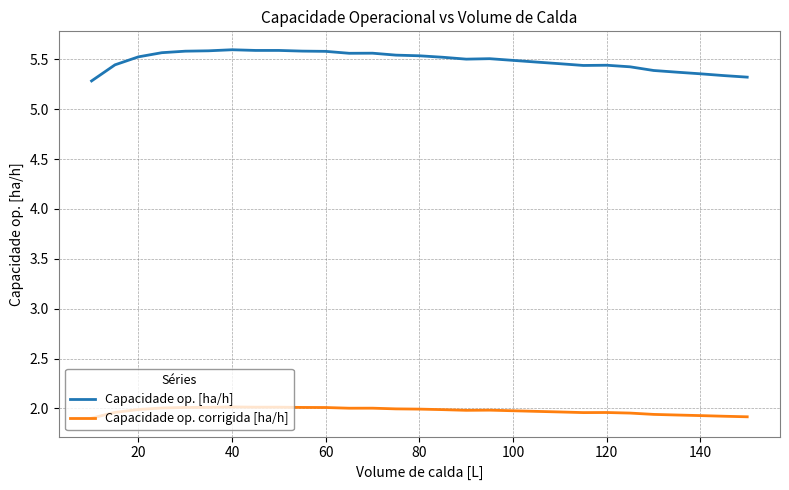

Rank the series by their maximum value, from lowest to highest.

Capacidade op. corrigida [ha/h], Capacidade op. [ha/h]